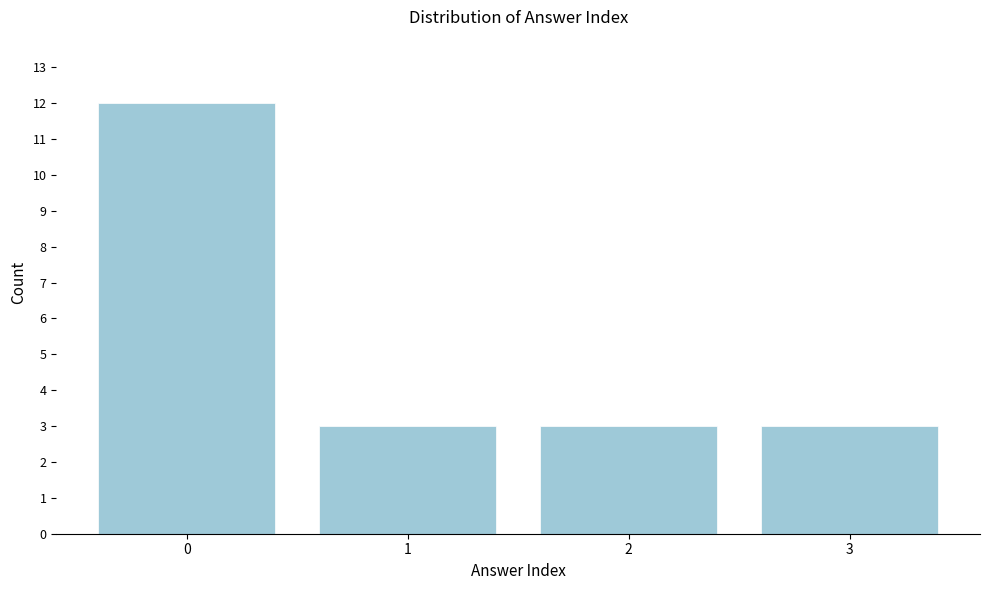

Reading left to right, extract all data points from this chart.

12	3	3	3